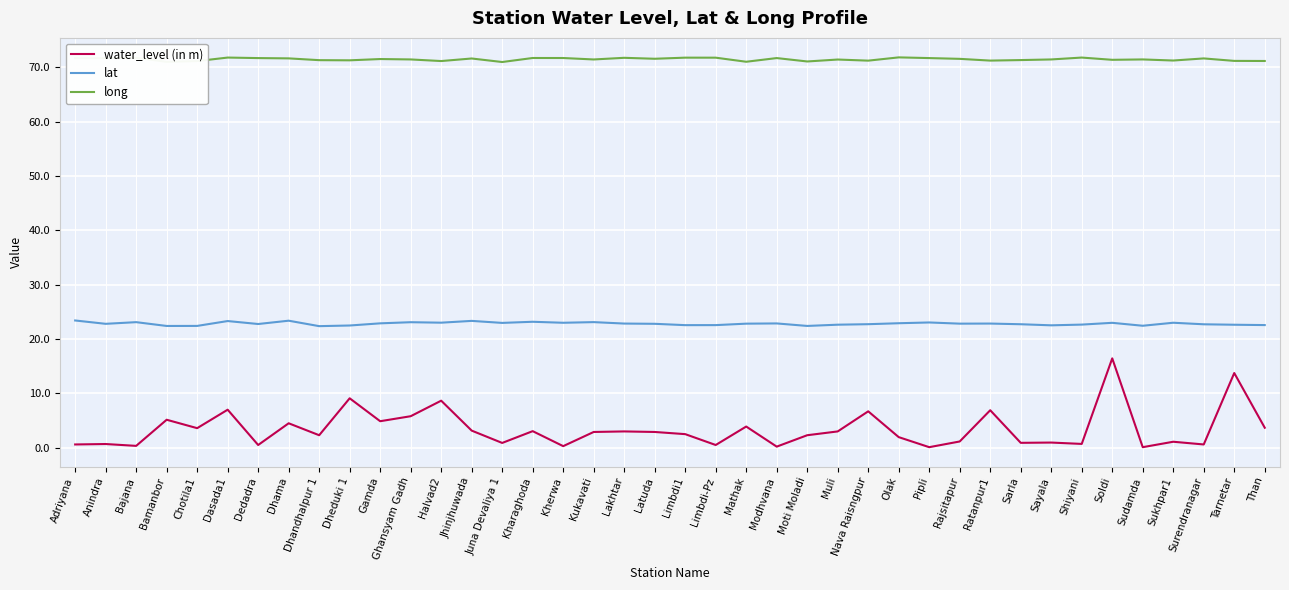

Which series changed the most between Jhinjhuwada and Soldi?

water_level (in m)